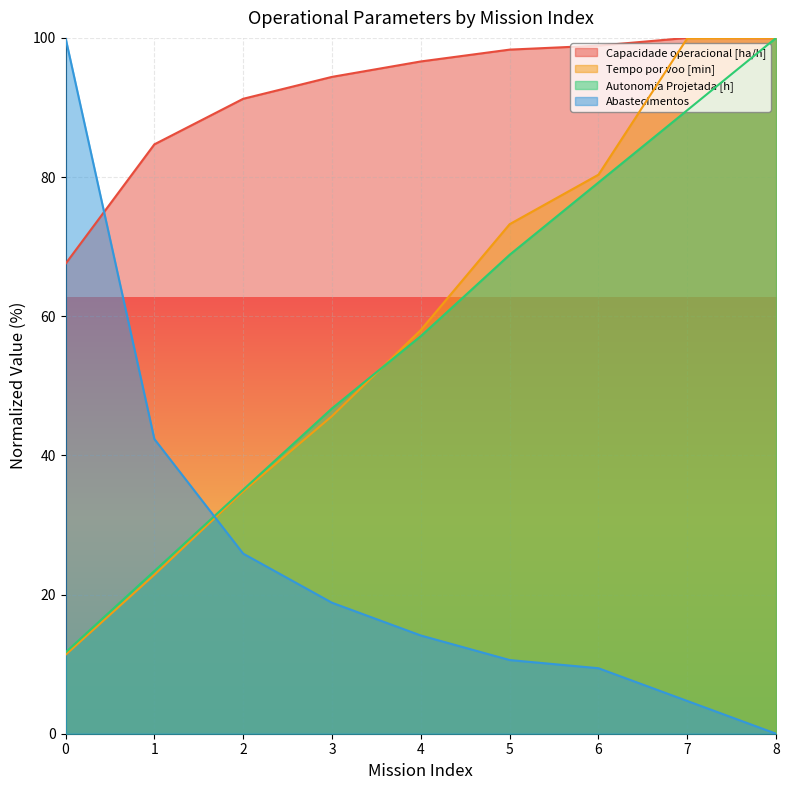

What is the difference between the second highest and second lowest values in the Autonomia Projetada [h] series?

66.2